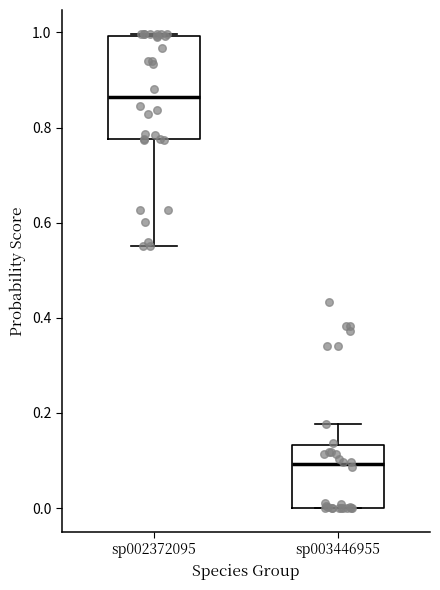

Which box's median line is the highest?

sp002372095